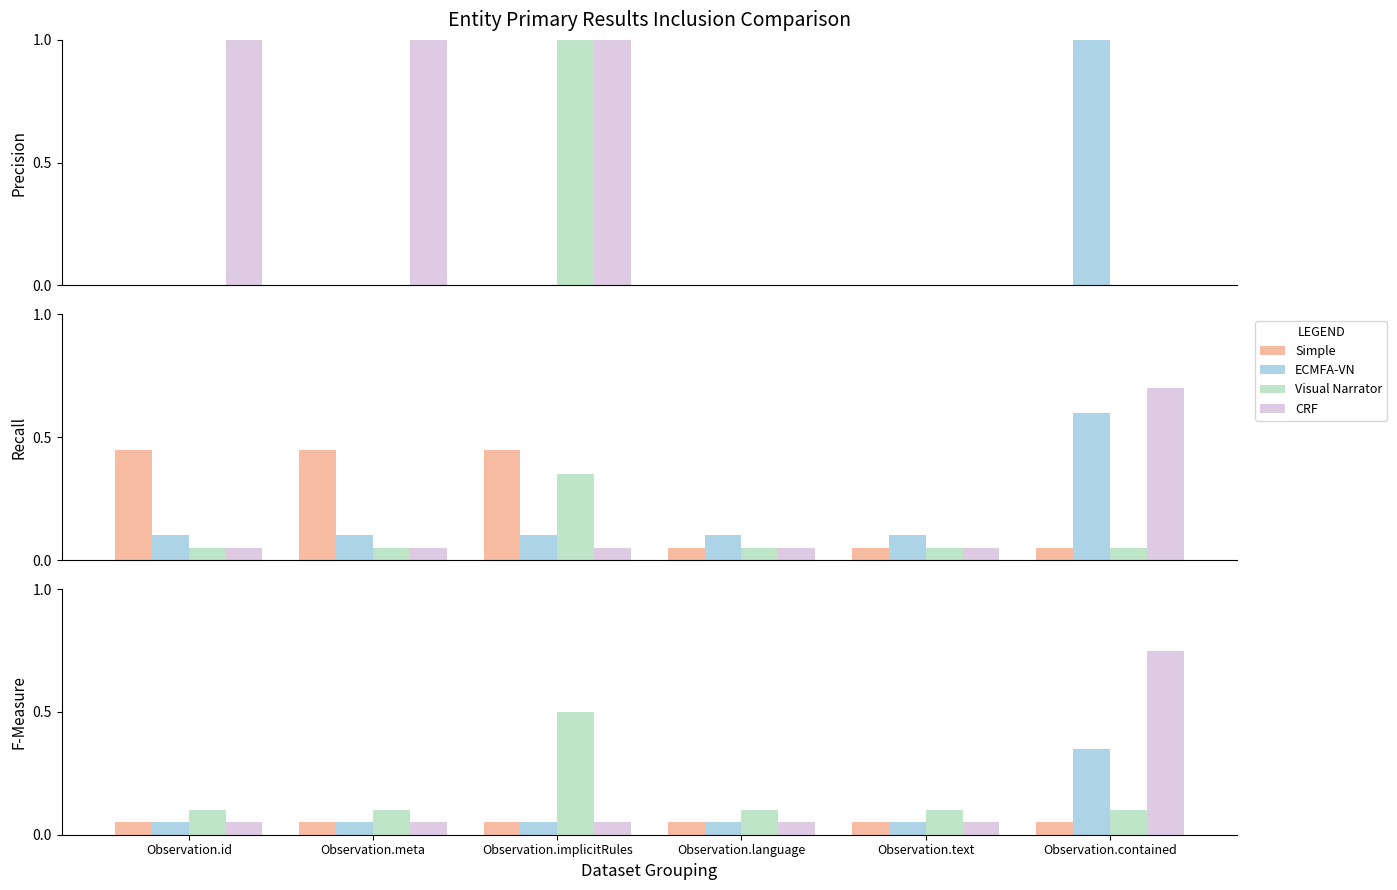

What are all the series names shown in the legend?

Simple, ECMFA-VN, Visual Narrator, CRF